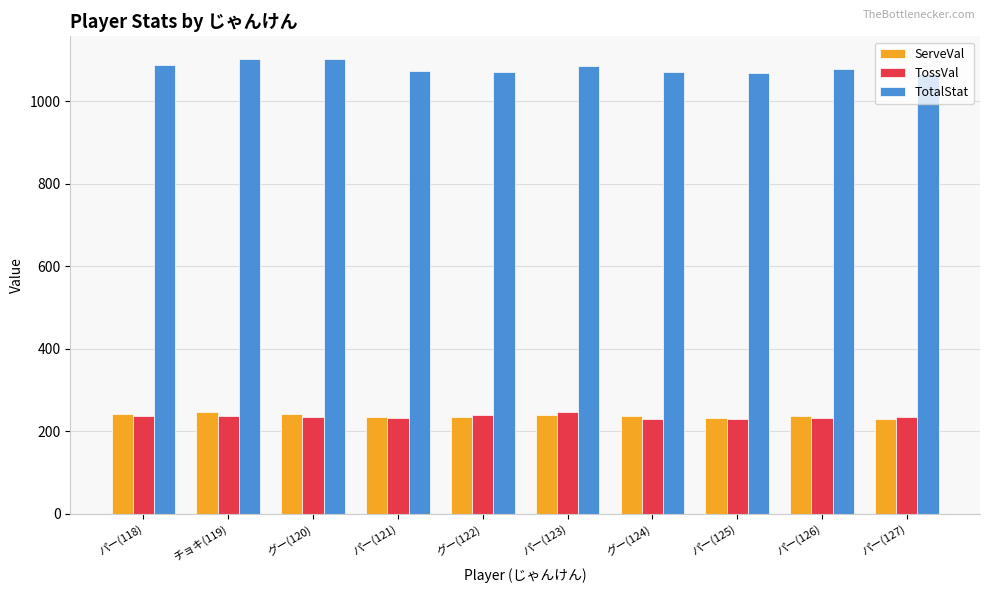

Which series has the largest total across all categories?

TotalStat